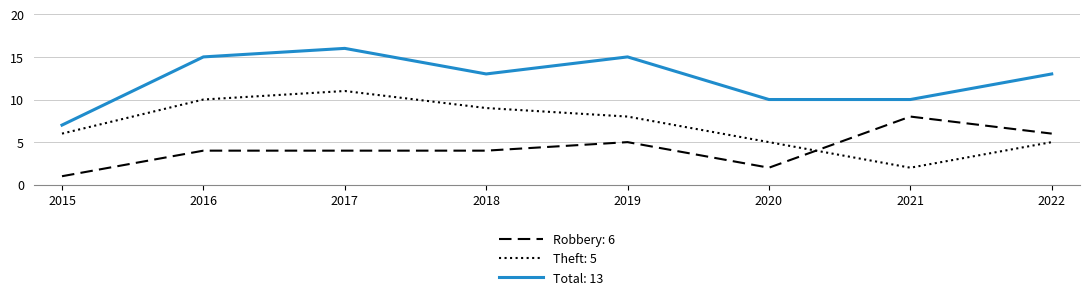

True or false: Theft: 5 and Total: 13 intersect in this chart.

False